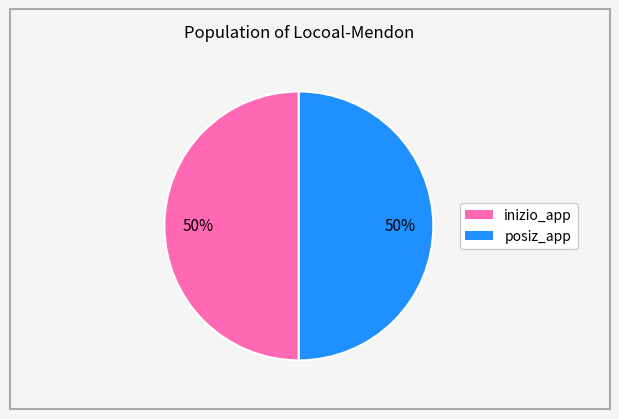

How many slices are in this pie chart?

2